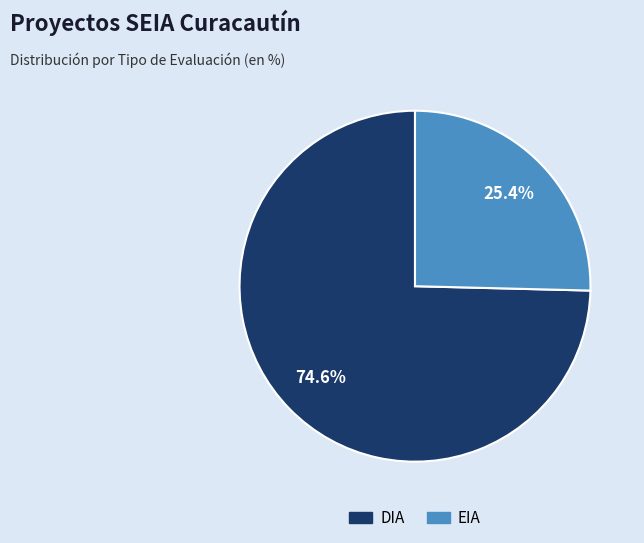

What is the smallest slice in the pie chart?

EIA